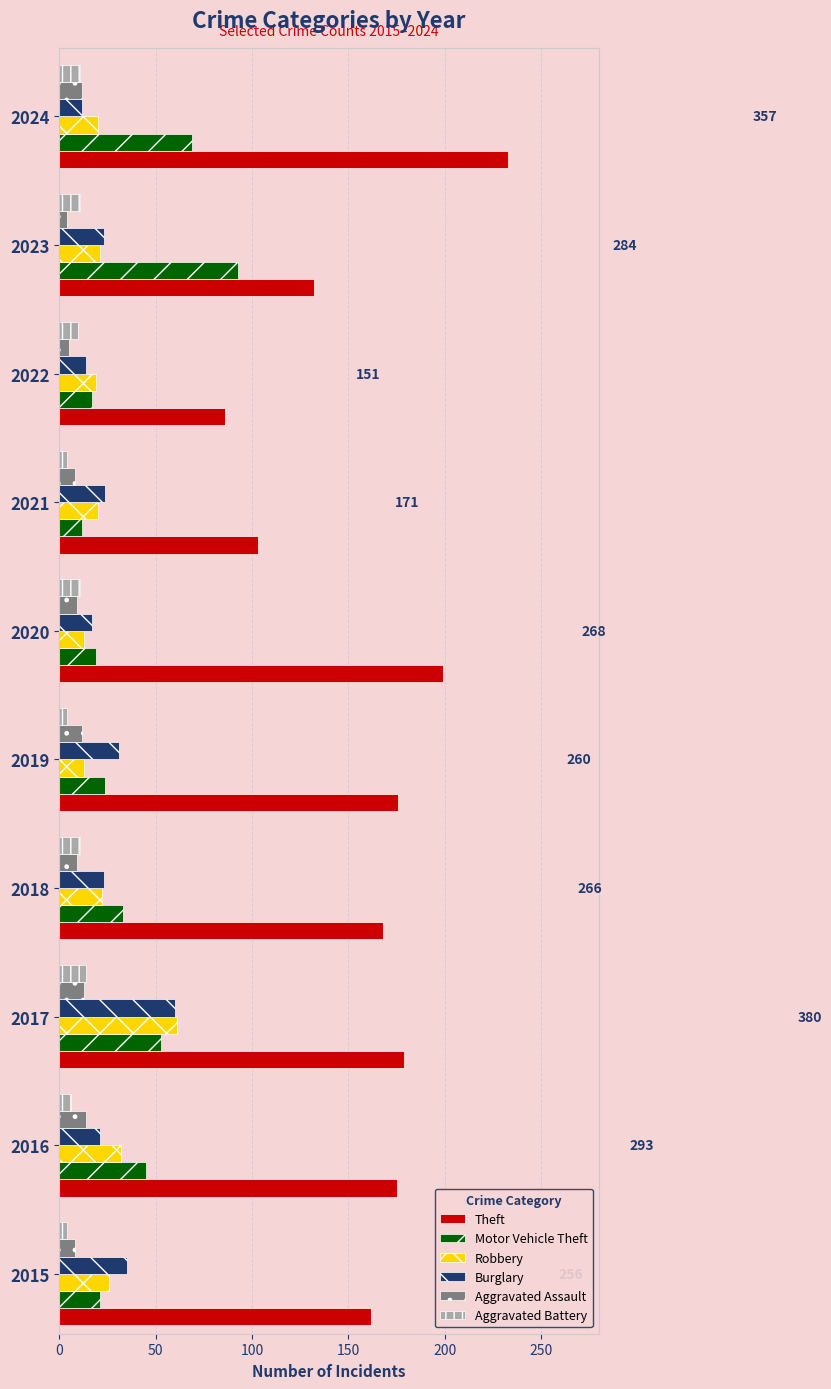

At how many categories does at least one series exceed 122?

8